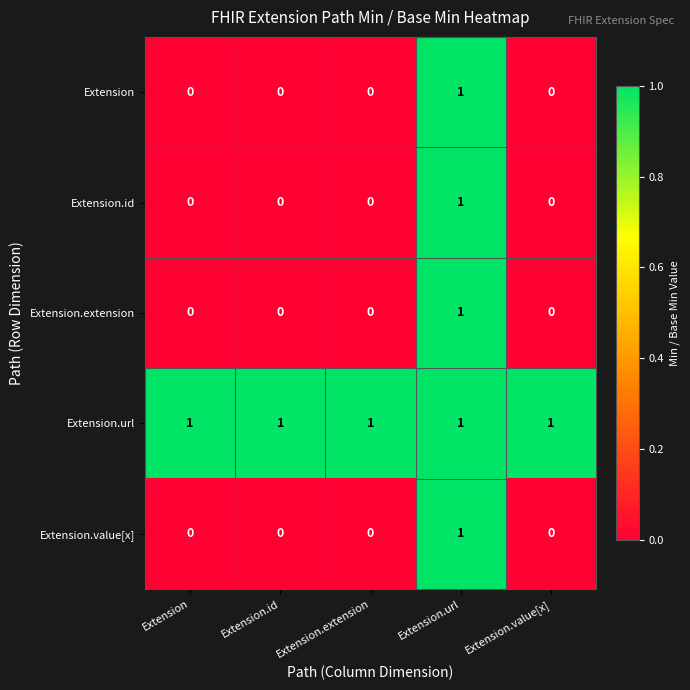

The value of Extension.id at Extension.url is 1. True or false?

True